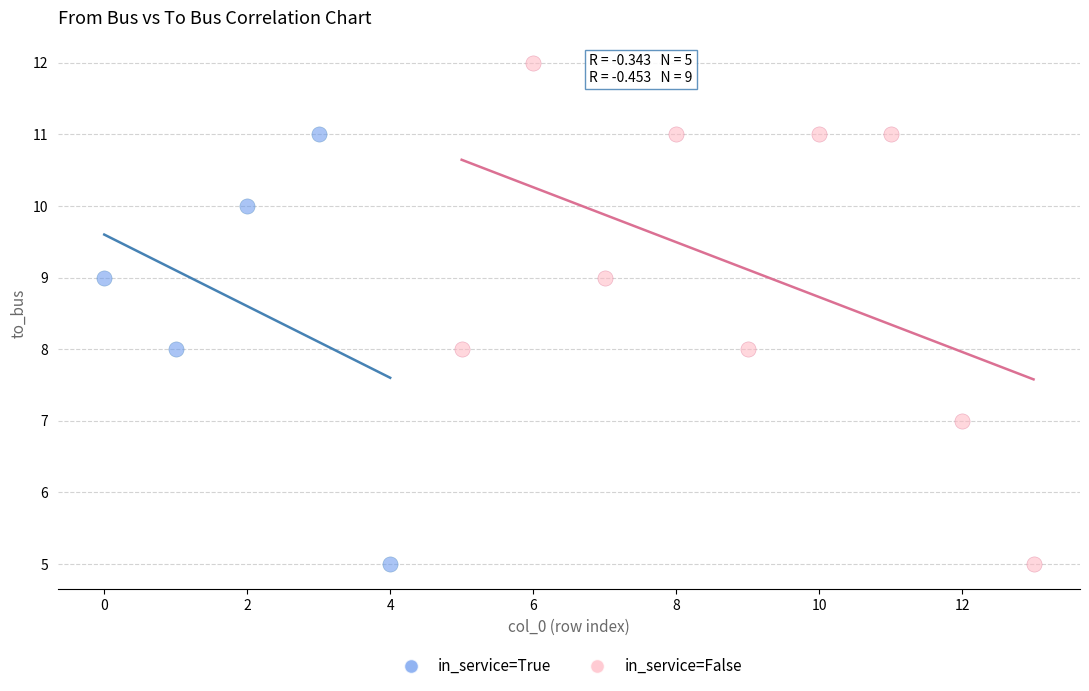

Which series contains the highest Y value?

in_service=False